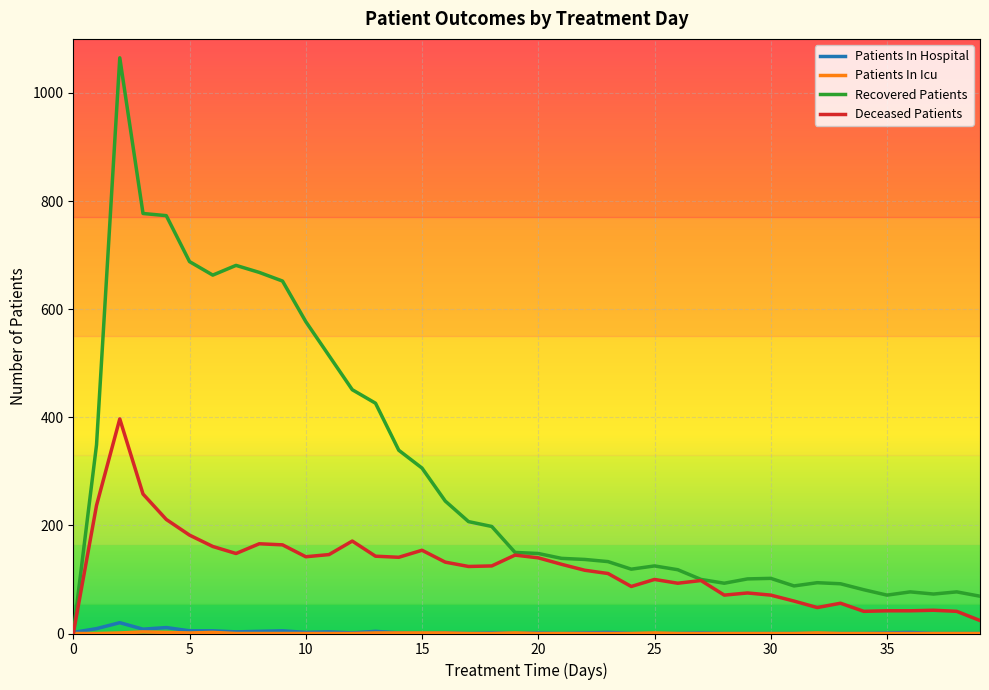

What is the difference between the second highest and minimum values in the Patients In Hospital series?

11